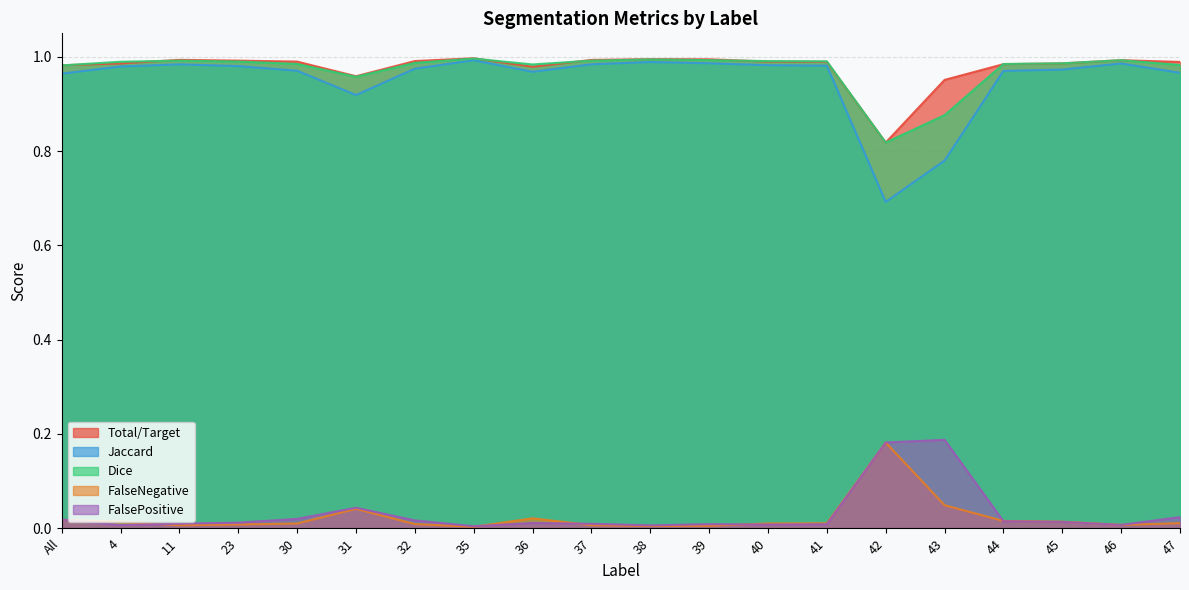

The value of FalseNegative at 45 is 0.0. True or false?

True